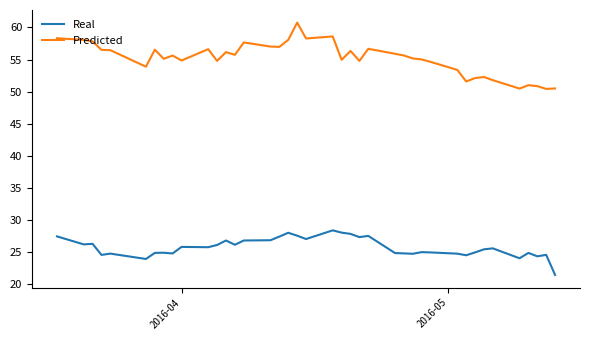

What is the average value of the Predicted series?

55.2